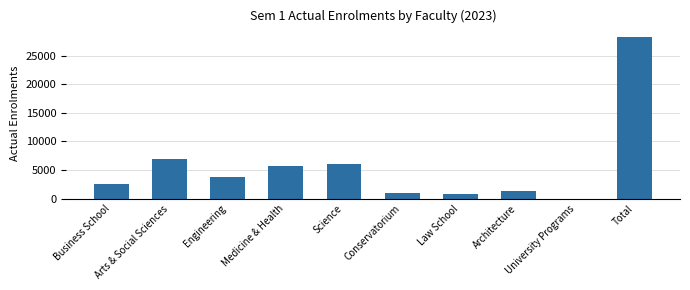

Reading right to left, what are all the values shown in this chart?

28313	31	1356	818	1008	6098	5636	3858	6880	2627